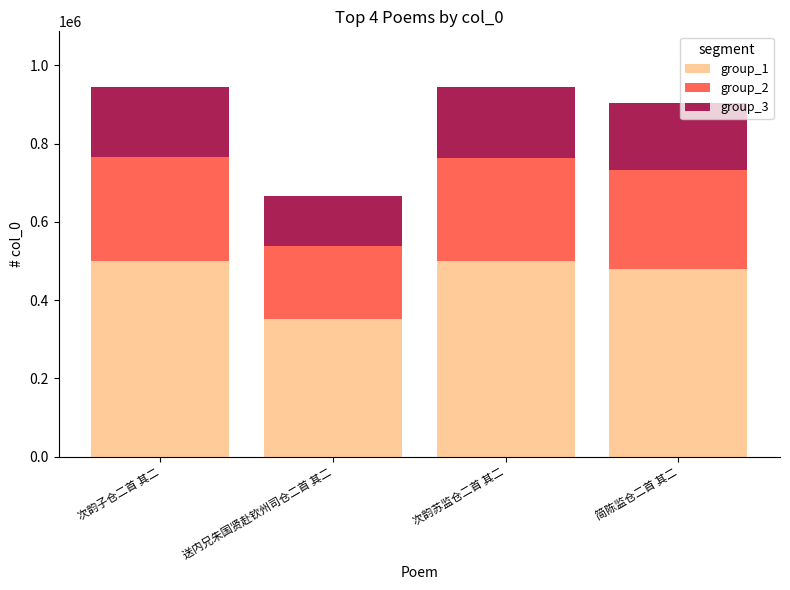

What is the average value of the group_1 series?

458075.3